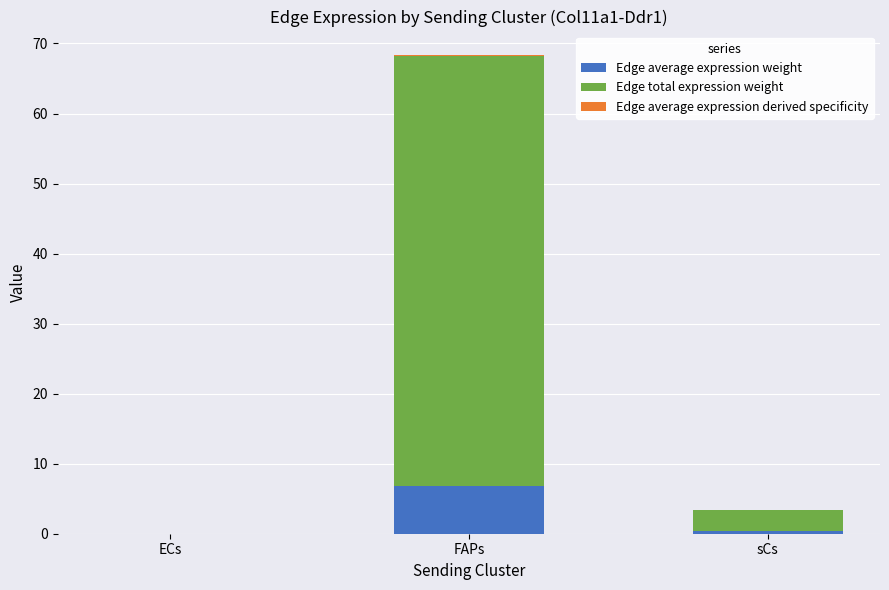

How many categories are shown in the chart?

3